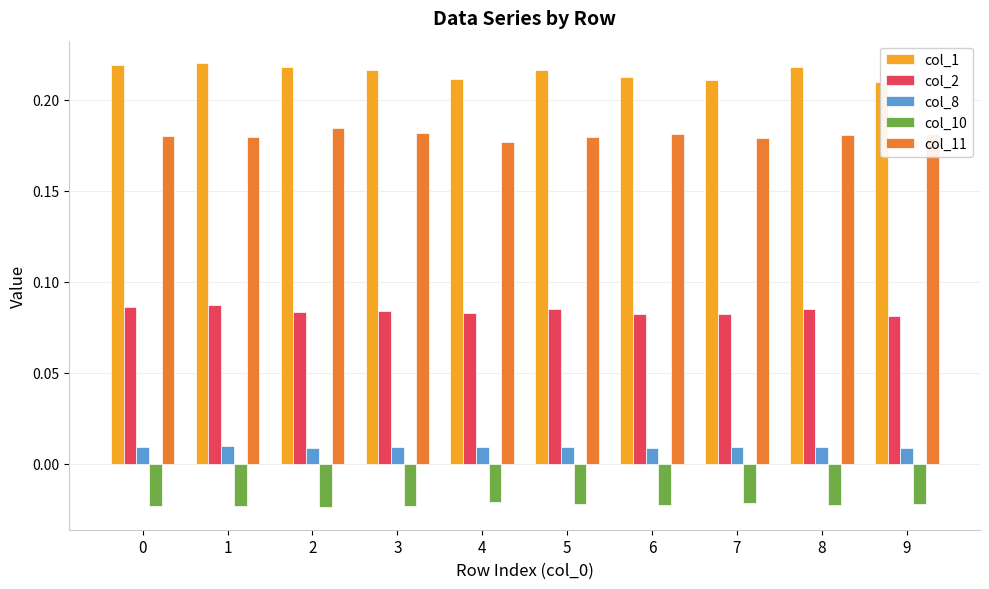

At which label is col_1 closest to 0?

9